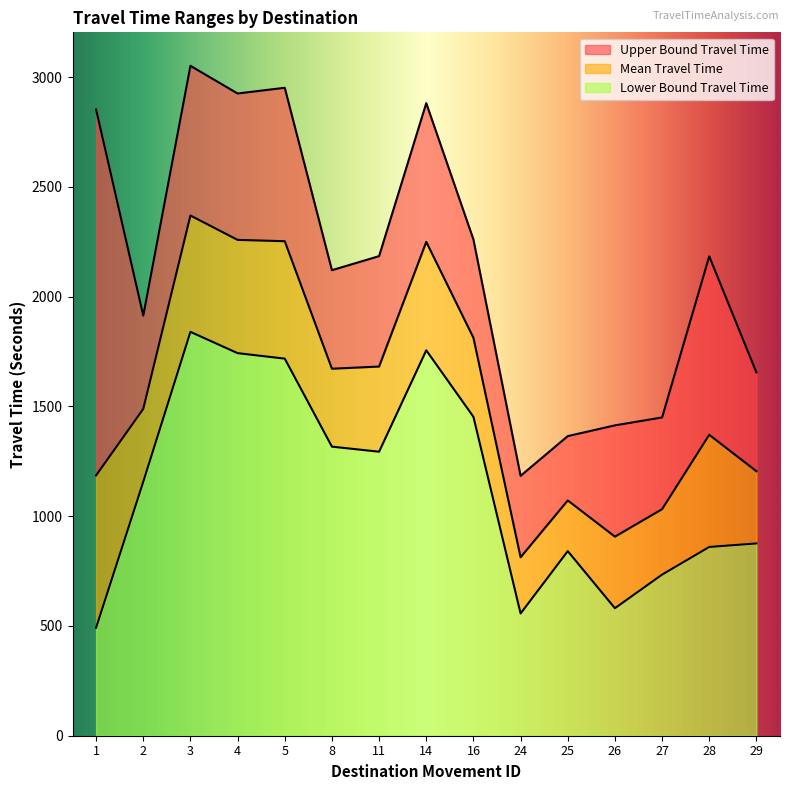

What is the difference between the highest and lowest values at 1?

2361